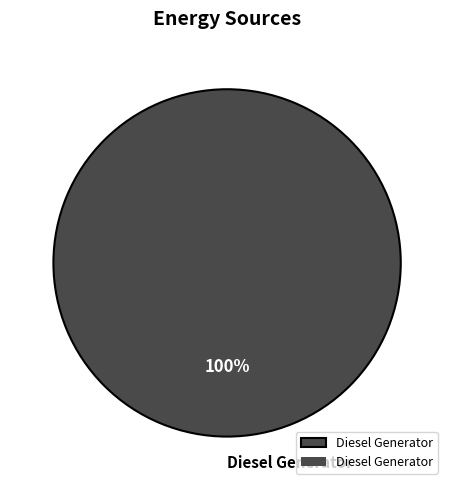

True or false: Diesel Generator accounts for 89% of the total.

False